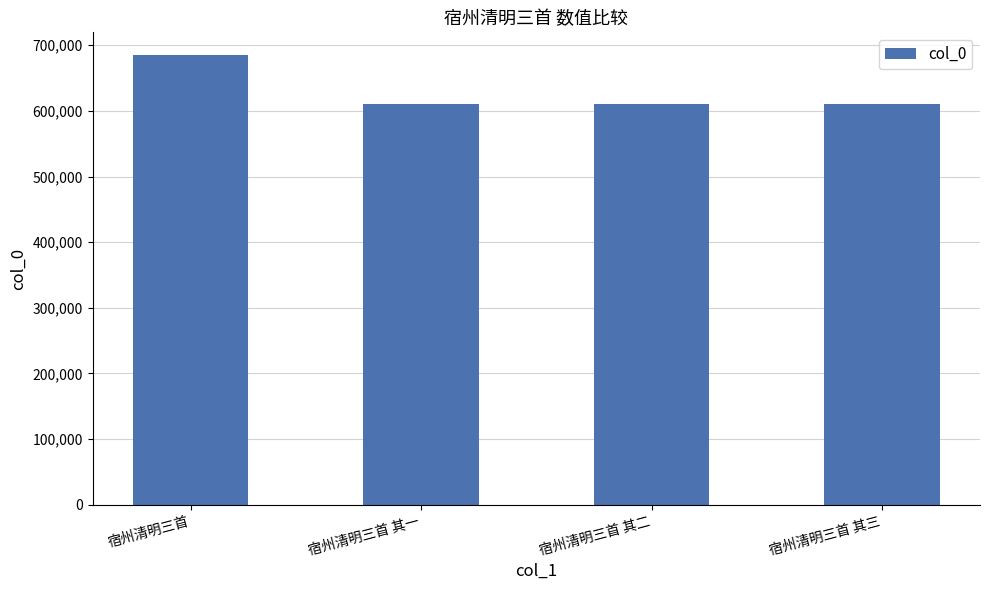

Is it true that the value at 宿州清明三首 is 365132?

False